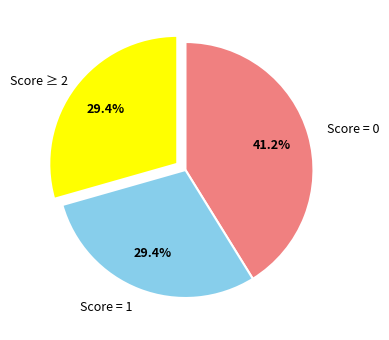

What is the largest slice in the pie chart?

Score = 0